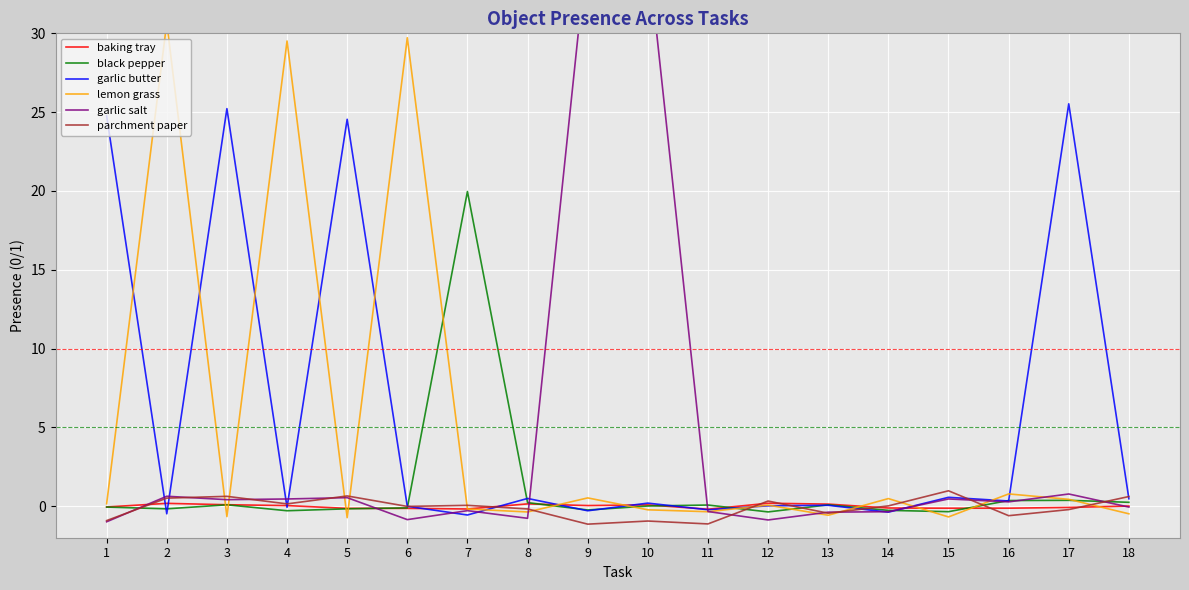

Rank the series at 10 from highest to lowest value.

garlic salt, garlic butter, baking tray, black pepper, lemon grass, parchment paper